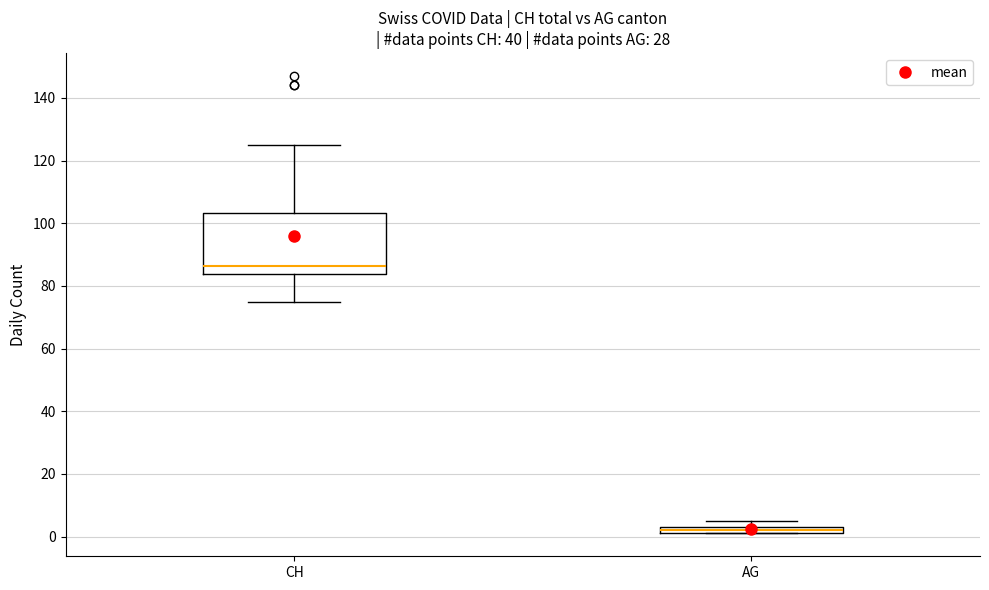

Where does the upper whisker of the box for CH end on the y-axis? The values are not printed on the chart, so give them approximately, as read against the axis.

126